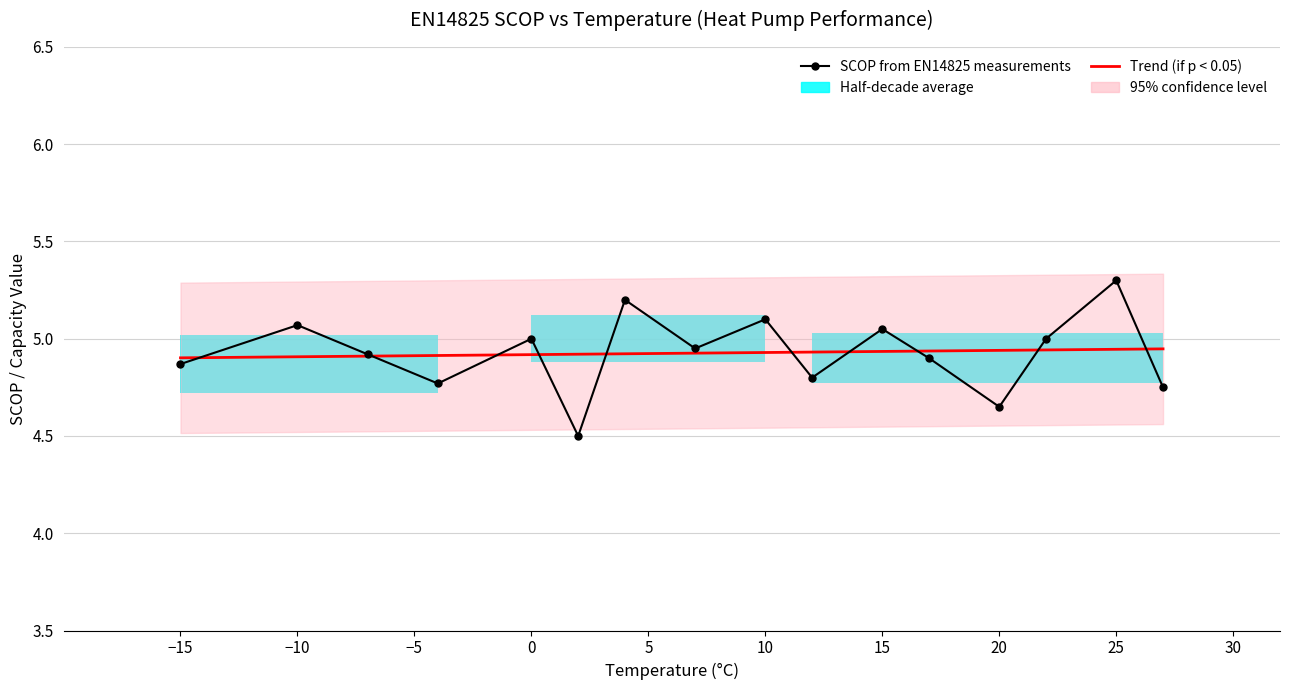

What is the label of the 2nd point from the left?

−10